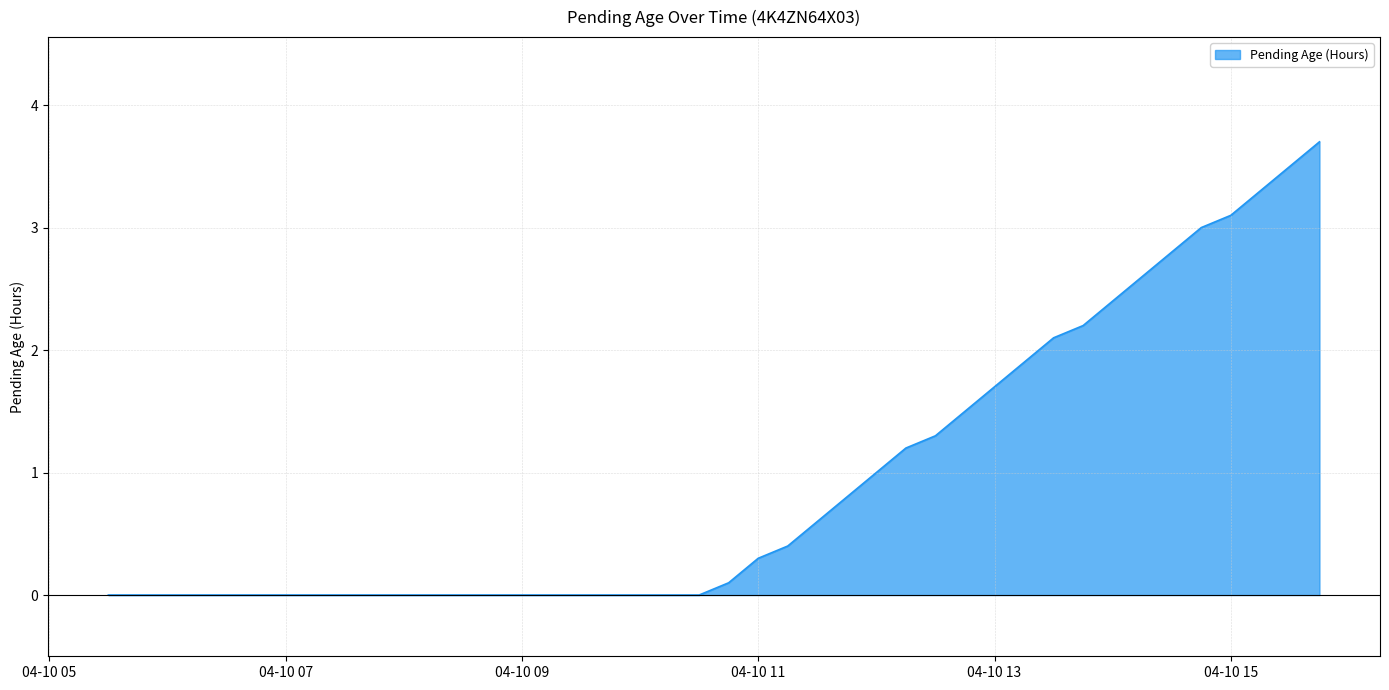

What is the difference between the maximum and minimum values?

3.7